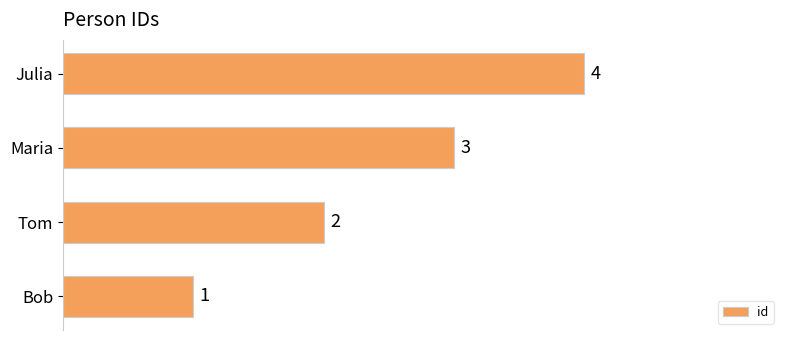

What is the minimum value shown in the chart?

1